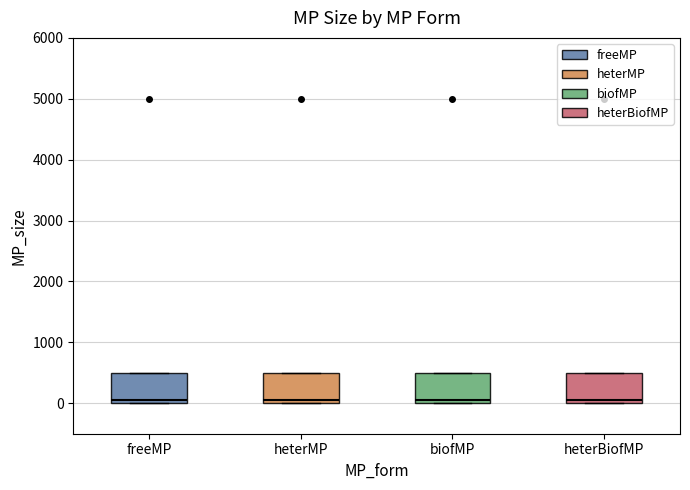

Reading left to right, transcribe this box plot: for each box, give where its median line is, the range the box spans, and where its two whiskers end, as read against the y-axis. The values are not printed on the chart, so give them approximately, as read against the axis.

freeMP: median 100, box 0 to 500, whiskers 0 to 500
heterMP: median 100, box 0 to 500, whiskers 0 to 500
biofMP: median 100, box 0 to 500, whiskers 0 to 500
heterBiofMP: median 100, box 0 to 500, whiskers 0 to 500